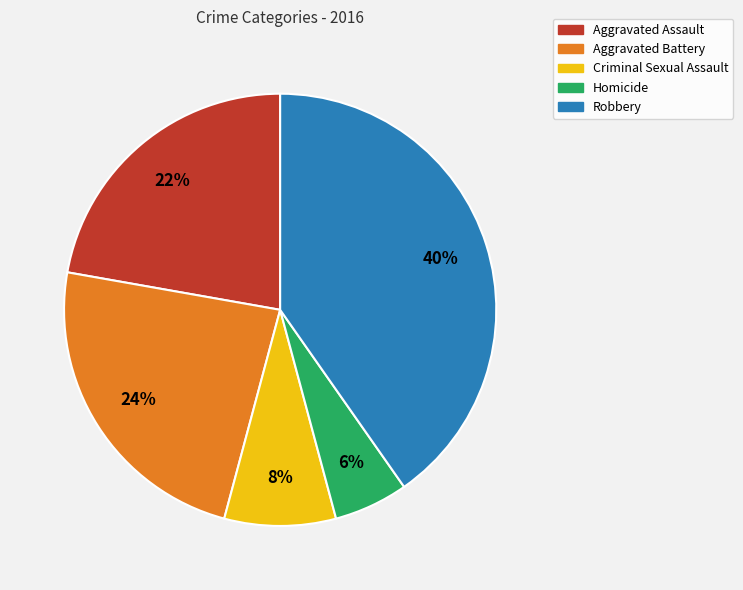

Which category has the smallest portion of the pie?

Homicide